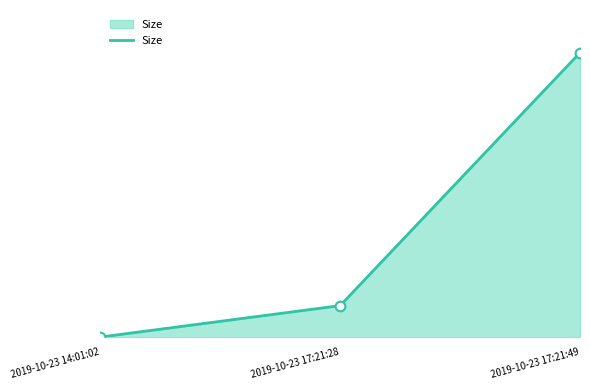

How many lines are shown in the chart?

1